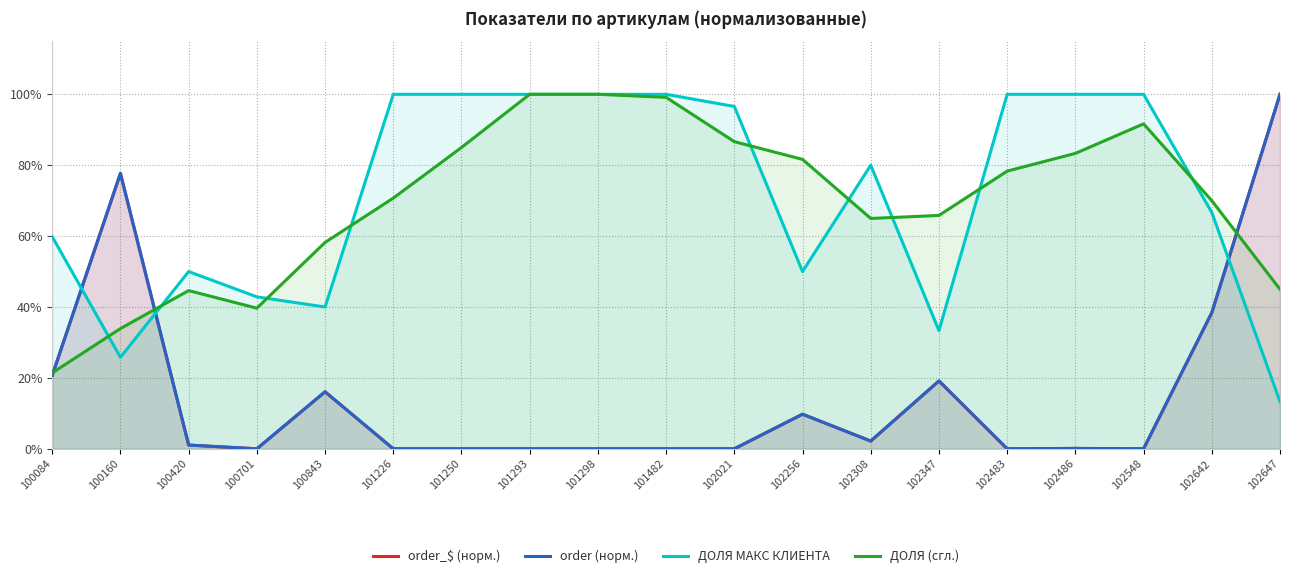

Count the number of data series in this chart.

4